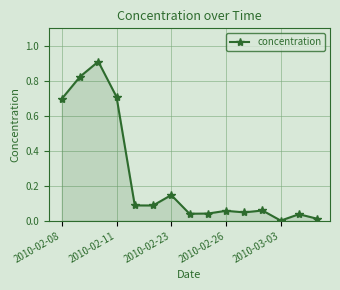

What is the greatest value displayed?

0.9